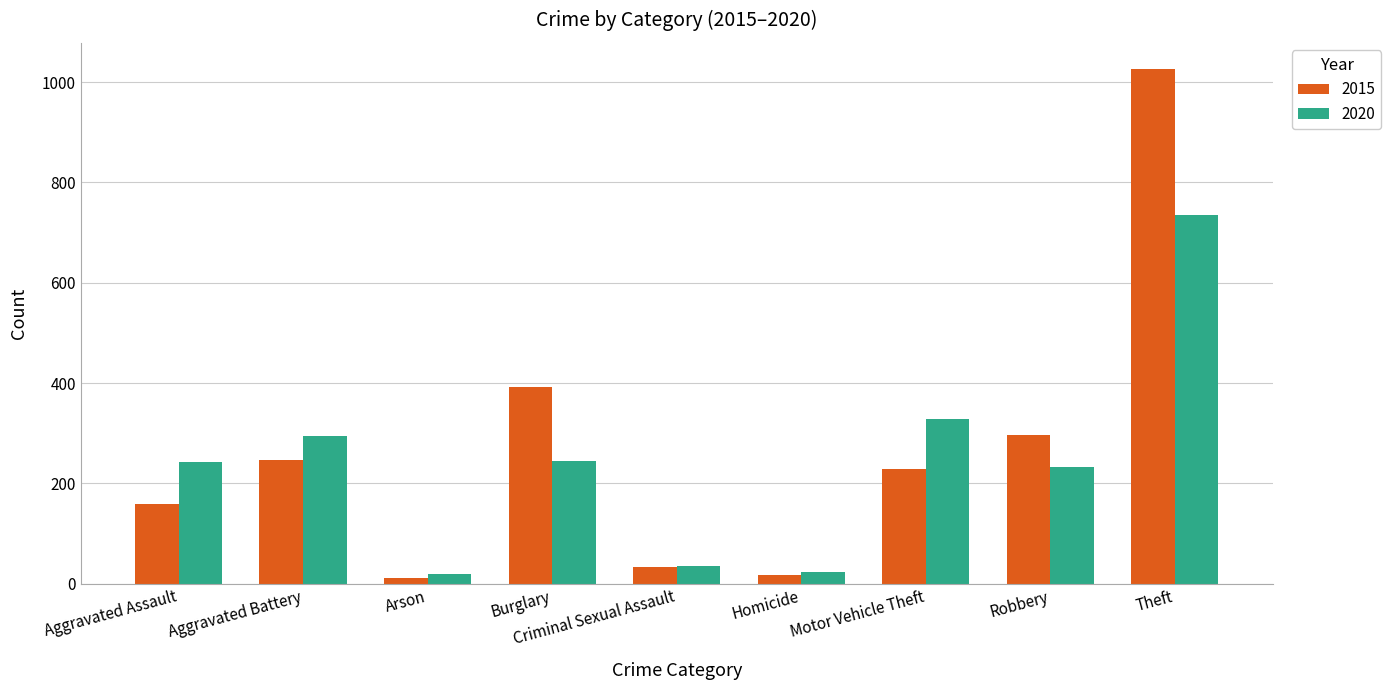

What is the maximum value for 2015?

1027